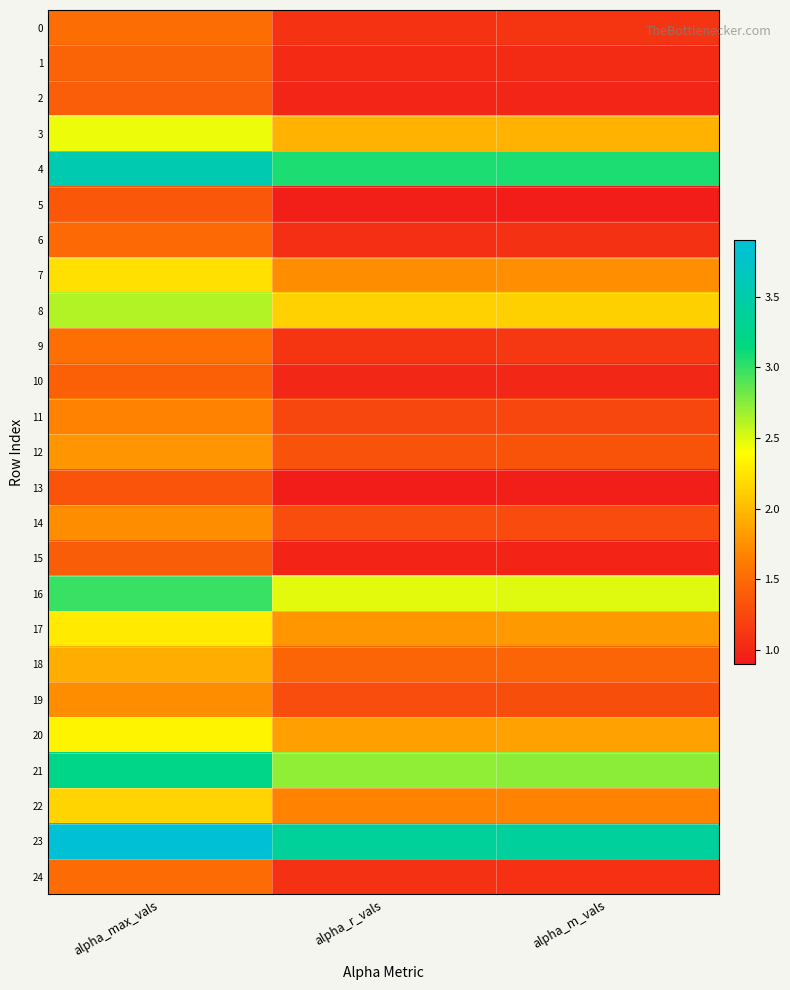

Which series changed the most between alpha_r_vals and alpha_m_vals?

6